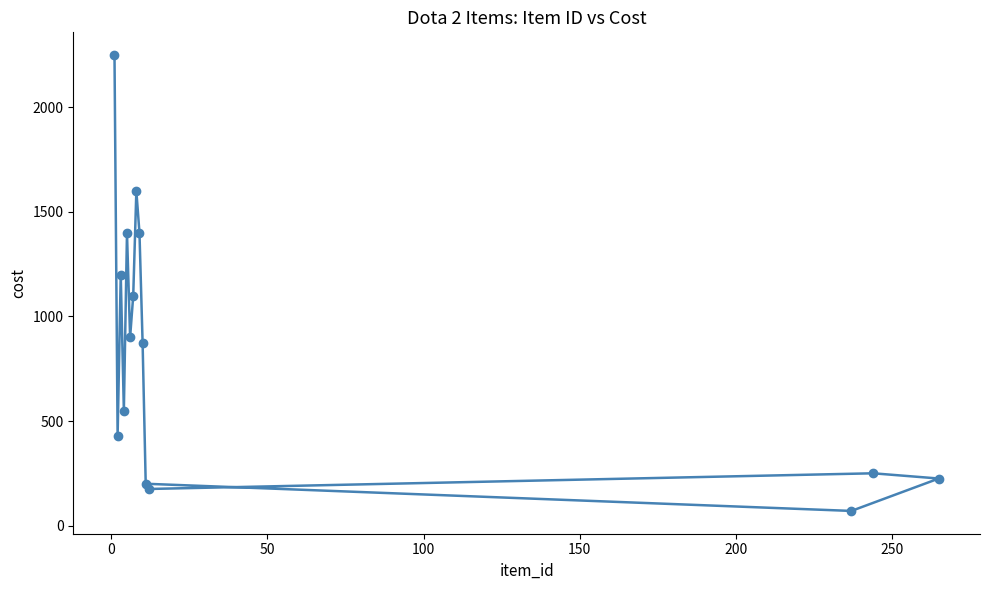

How many lines are shown in the chart?

1